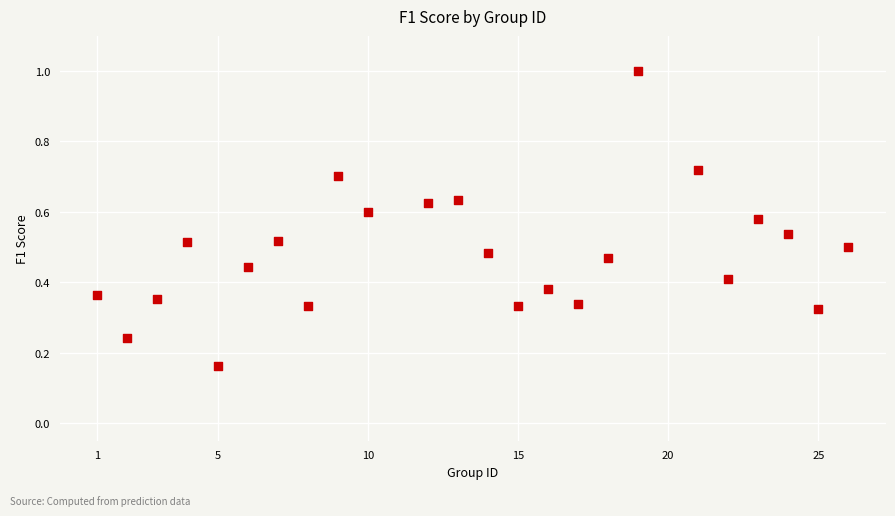

What is the range of Y values (max minus min)?

0.8